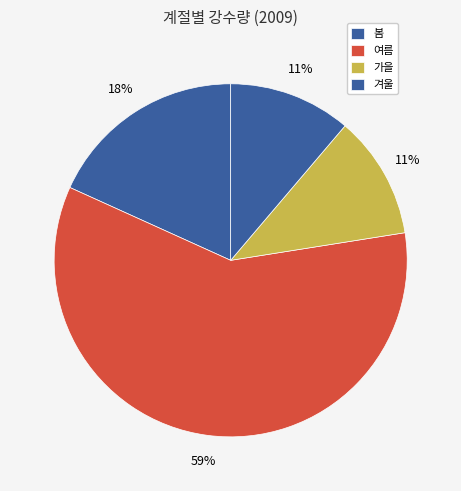

What percentage is the 봄 slice, to the nearest percent?

18%